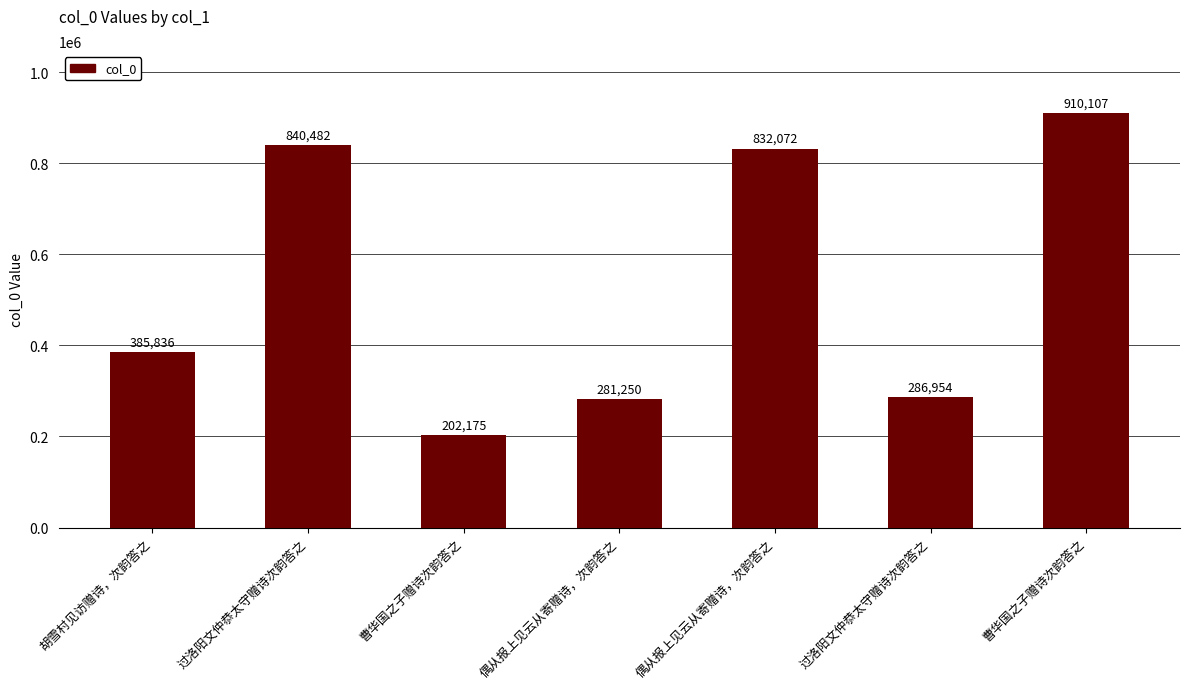

How many series are shown in this chart?

1